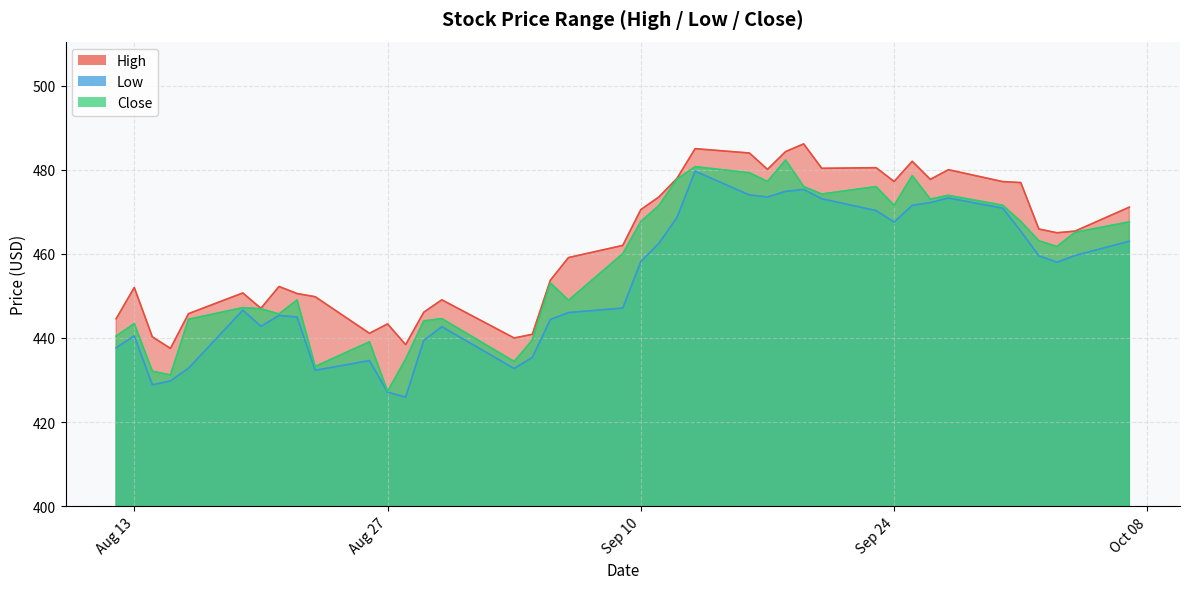

What is the total value across all series at Aug 13?

1335.9